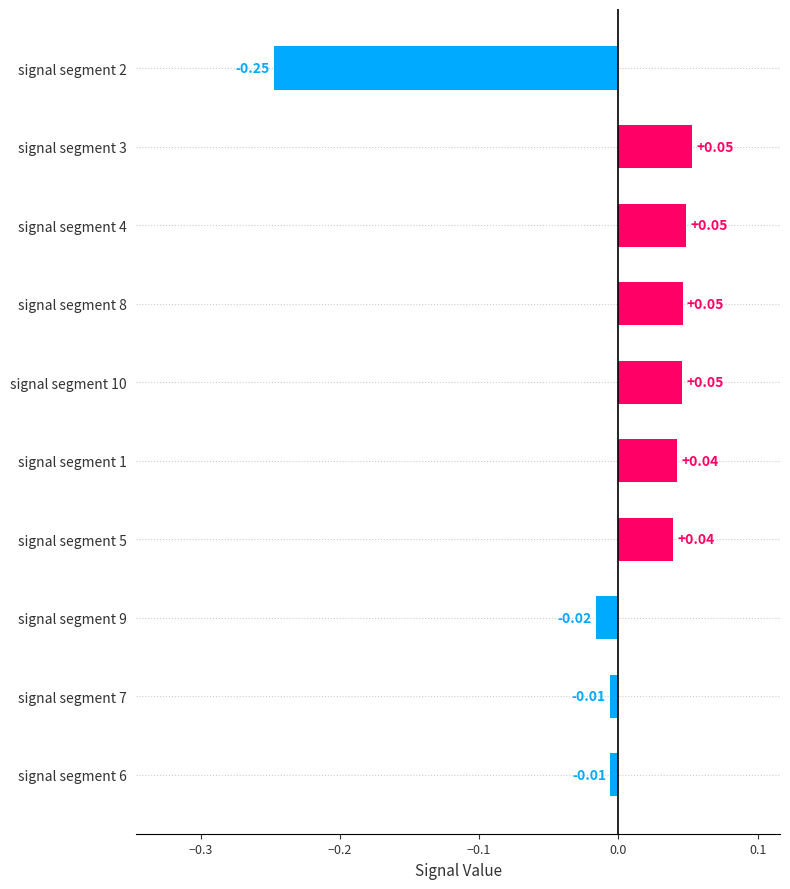

What is the difference between the values at signal segment 3 and signal segment 2?

0.3